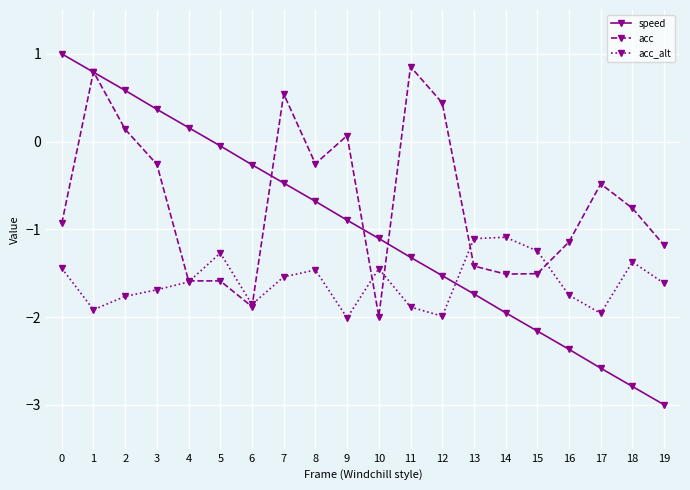

Where is the first local minimum for acc_alt?

1